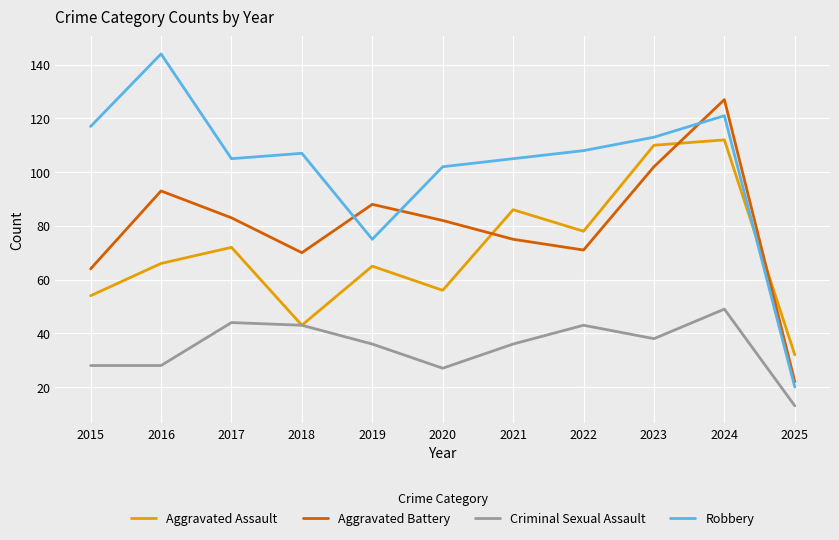

True or false: Aggravated Battery has a value of 83 at 2017.

True